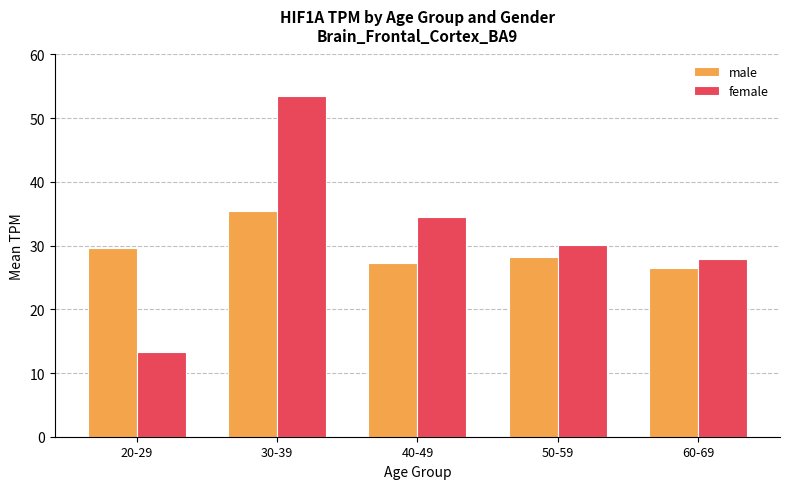

List the series in order of their peak value, highest first.

female, male